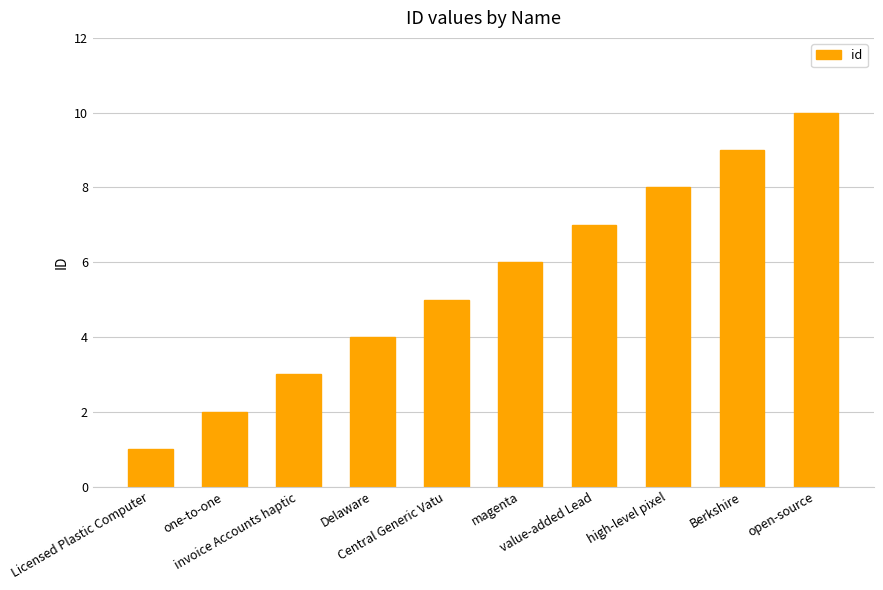

What is the value of the 2nd bar from the left?

2